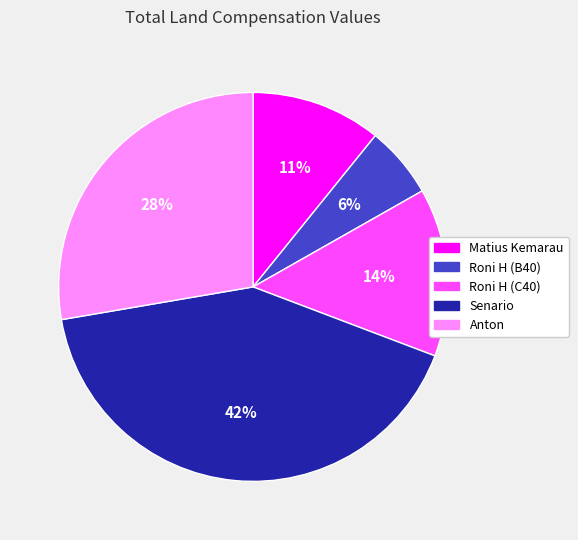

Is the sum of Senario and Matius Kemarau greater than half?

Yes